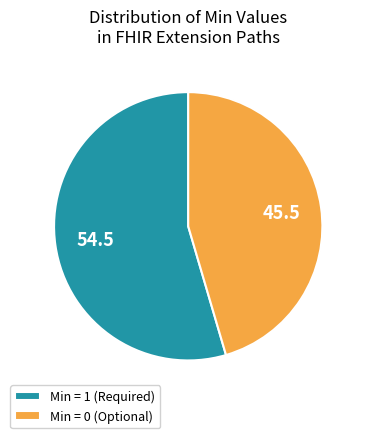

What is the largest slice in the pie chart?

Min = 1 (Required)